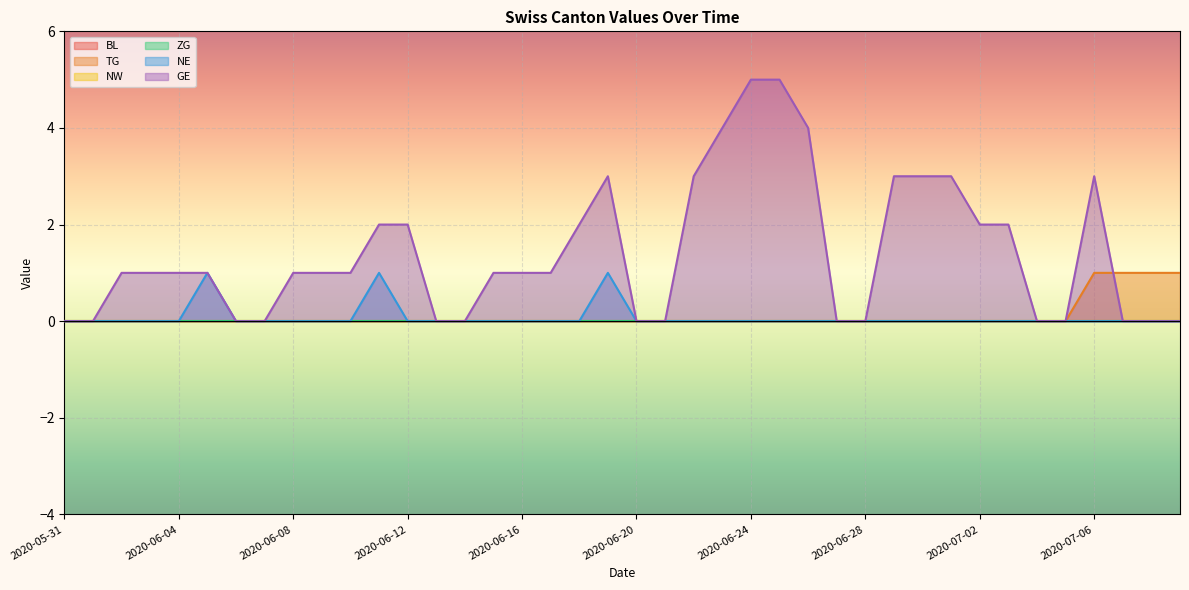

Does the chart display data point markers on the line(s)?

No